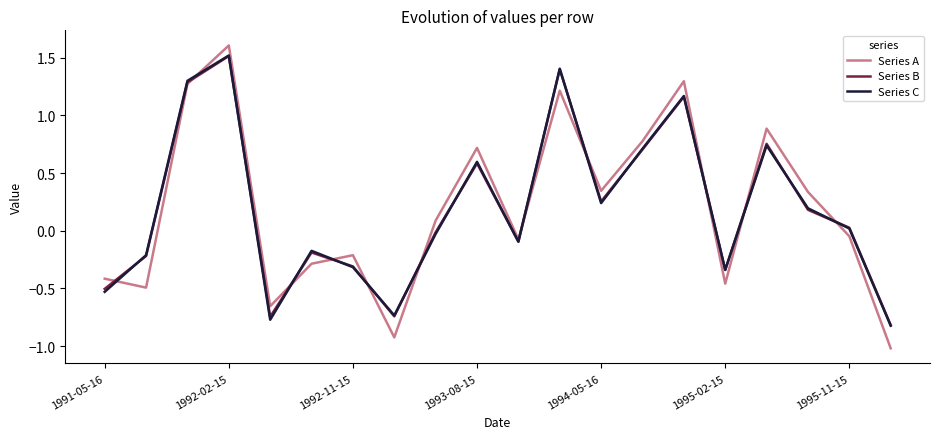

What is the lowest value of the Series A series?

-1.0